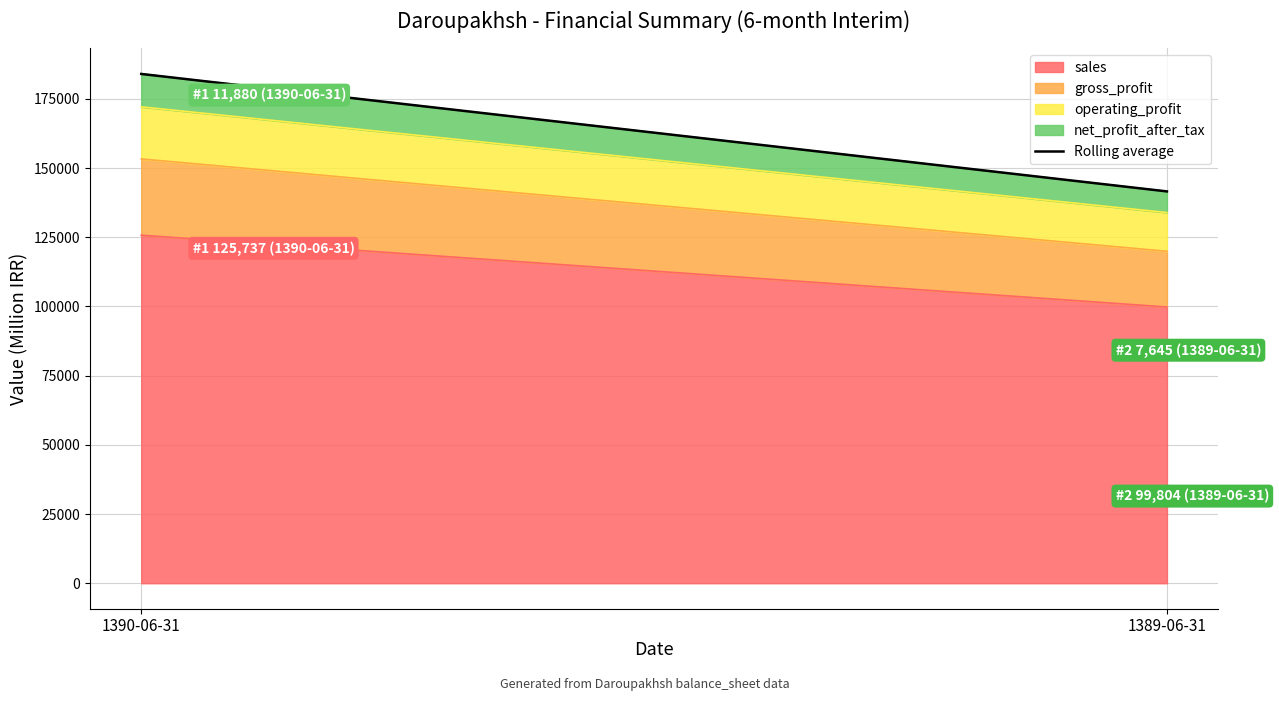

Which label corresponds to the smallest value in the chart?

1389-06-31